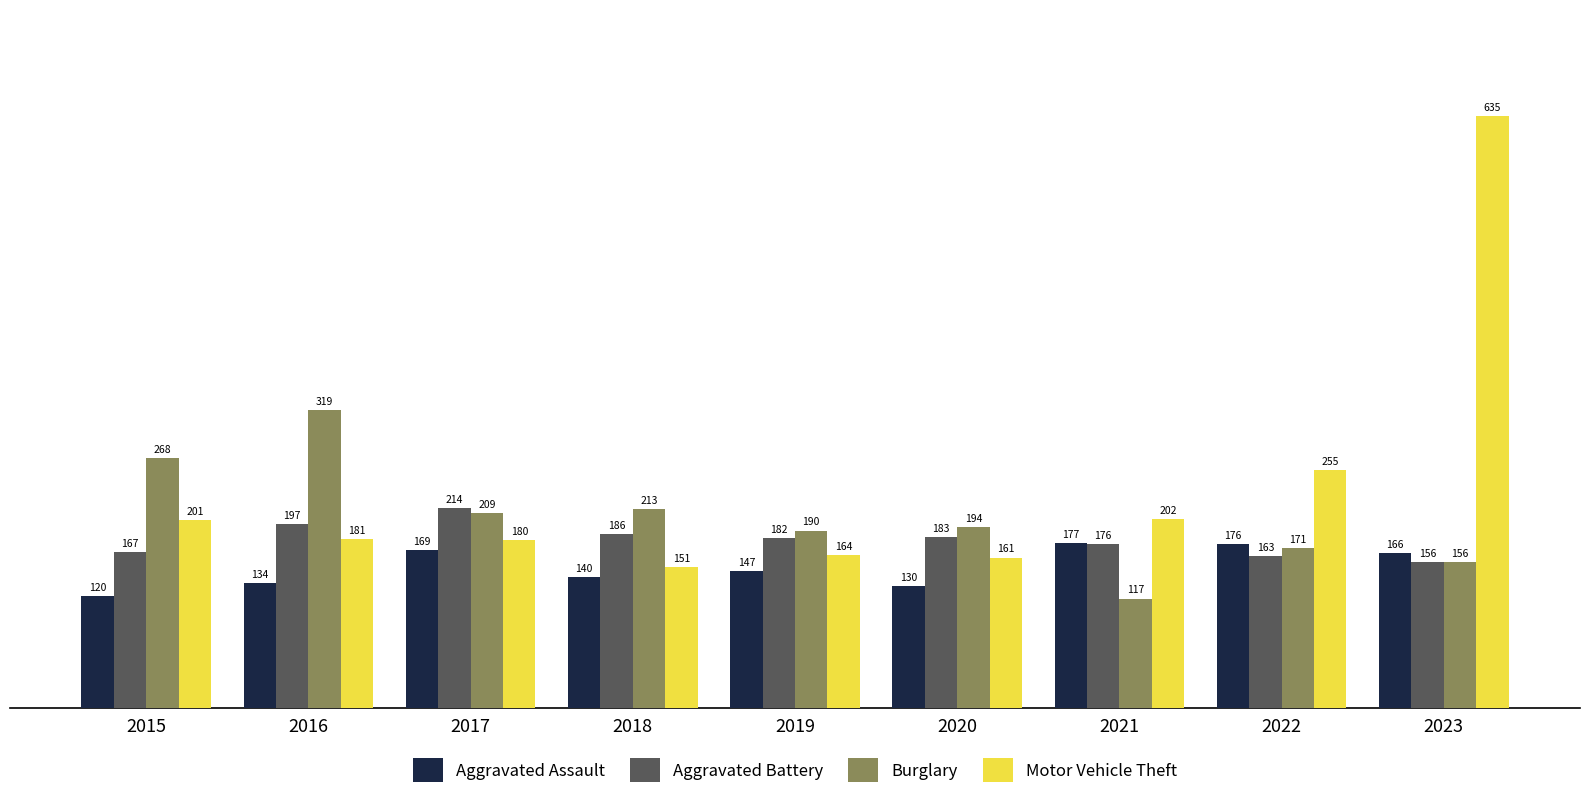

Reading right to left, list all the values displayed in this chart.

Aggravated Assault: 2023=166	2022=176	2021=177	2020=130	2019=147	2018=140	2017=169	2016=134	2015=120
Aggravated Battery: 2023=156	2022=163	2021=176	2020=183	2019=182	2018=186	2017=214	2016=197	2015=167
Burglary: 2023=156	2022=171	2021=117	2020=194	2019=190	2018=213	2017=209	2016=319	2015=268
Motor Vehicle Theft: 2023=635	2022=255	2021=202	2020=161	2019=164	2018=151	2017=180	2016=181	2015=201